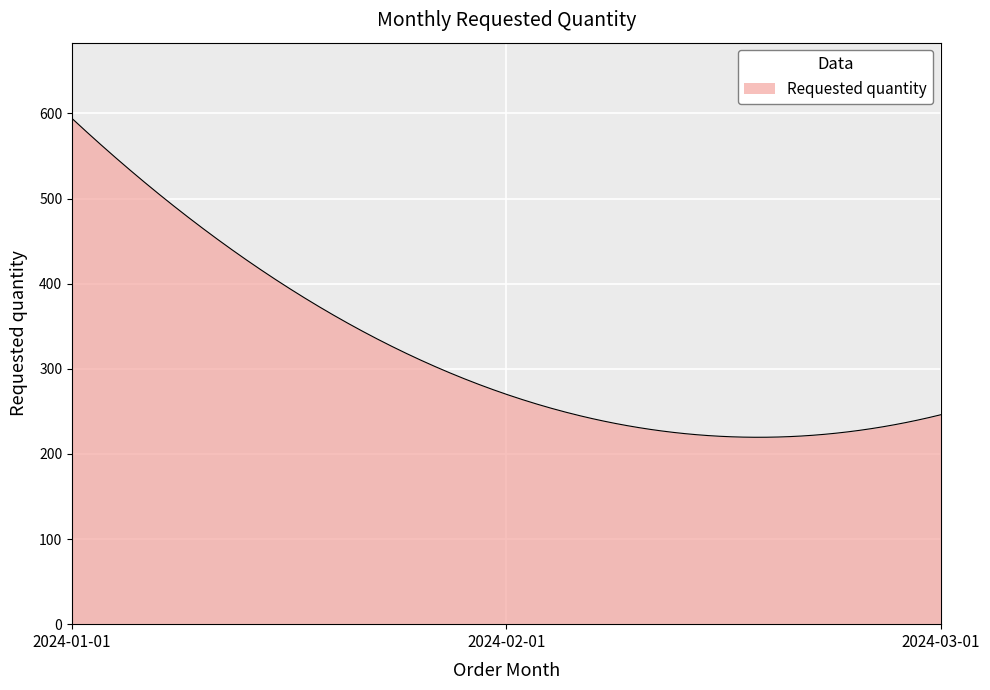

What is the difference between the maximum and minimum values?

374.5